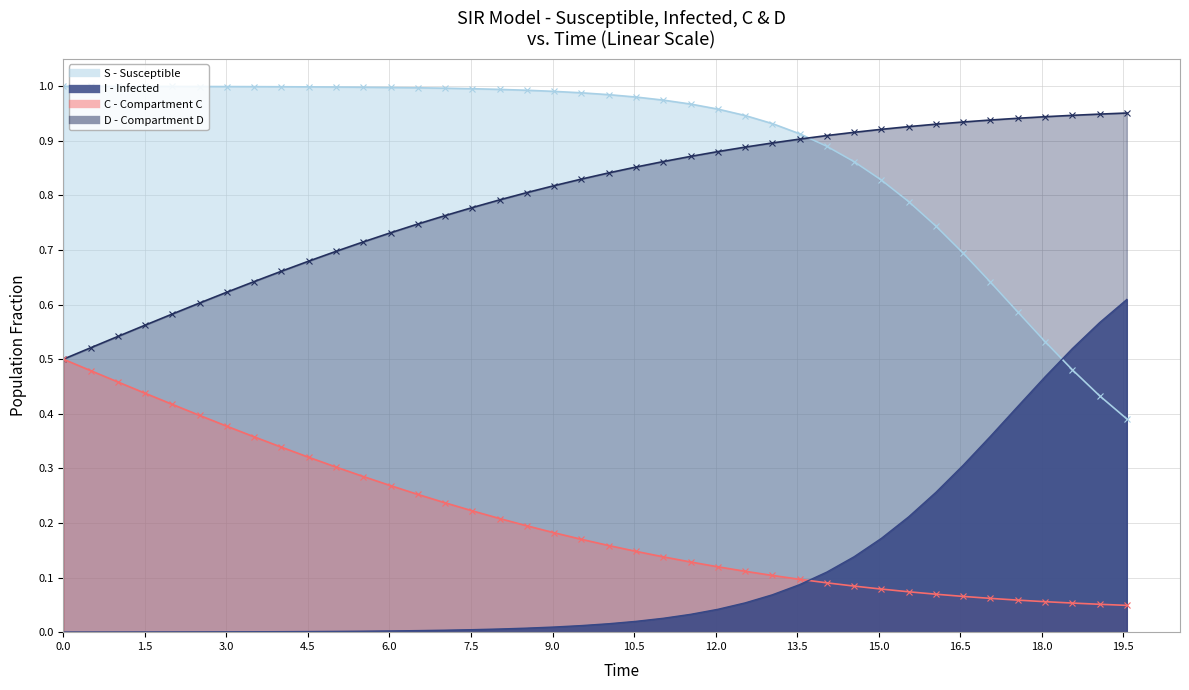

How many C values are between 0 and 1?

40